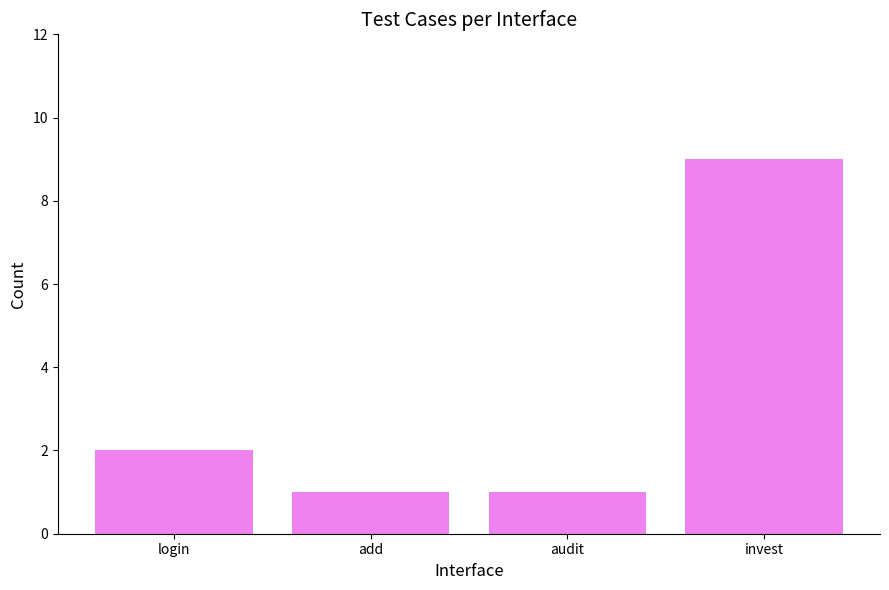

How many series are shown in this chart?

1